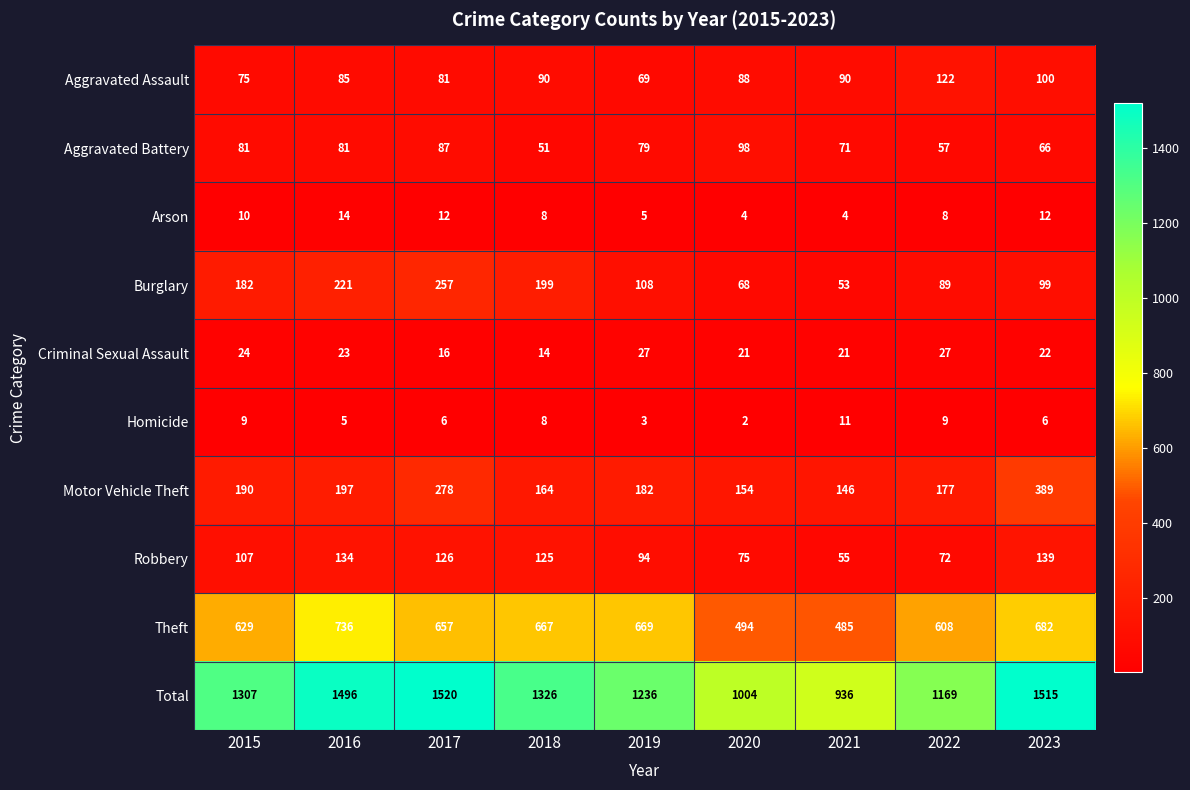

The value of Robbery at 2018 is 48. True or false?

False